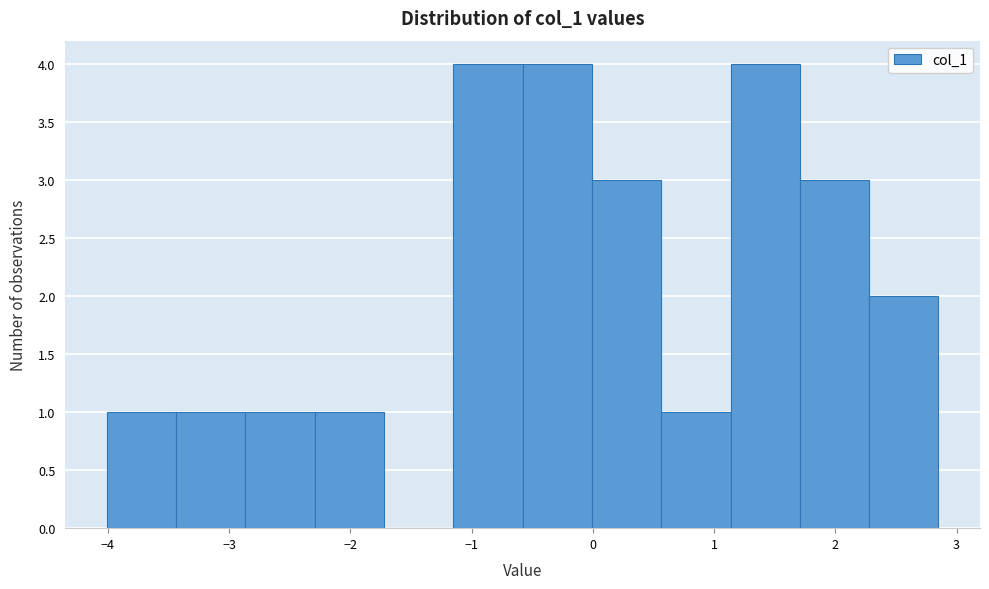

Reading left to right, list every bar in this chart as the range it spans on the x-axis followed by its height. Neither the bar edges nor the heights are printed on the chart, so give them approximately, as read against the axes.

-4.0 to -3.4: 1
-3.4 to -2.9: 1
-2.9 to -2.3: 1
-2.3 to -1.7: 1
-1.7 to -1.2: 0
-1.2 to -0.6: 4
-0.6 to 0.0: 4
0.0 to 0.6: 3
0.6 to 1.1: 1
1.1 to 1.7: 4
1.7 to 2.3: 3
2.3 to 2.8: 2